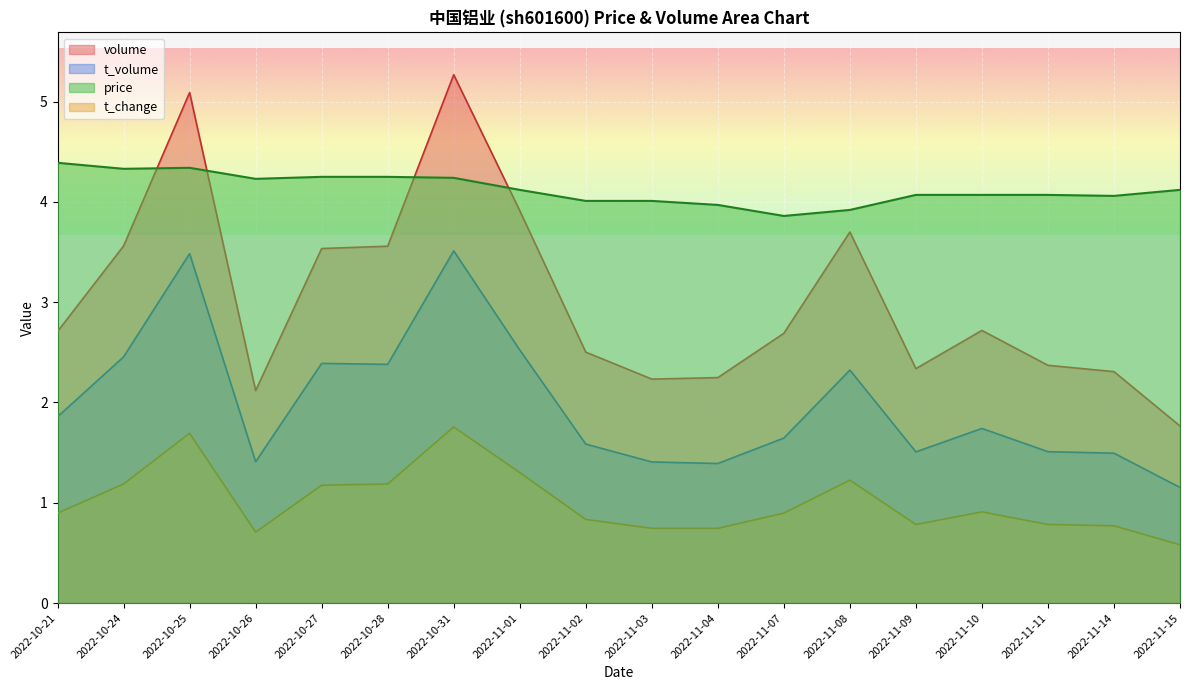

Where is price nearest to the value 4?

2022-11-02